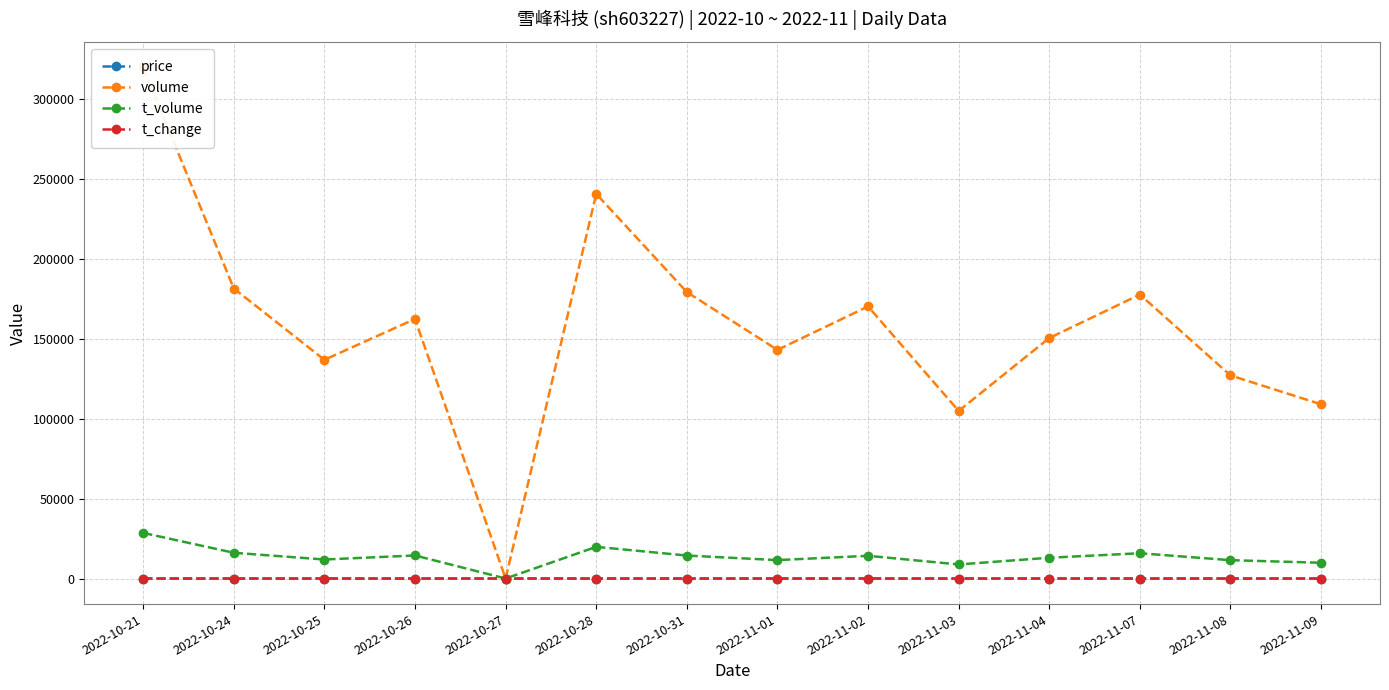

At which label does price reach its peak?

2022-11-08